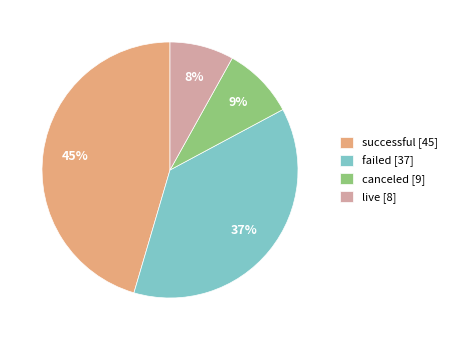

Which has a higher value, live or successful?

successful